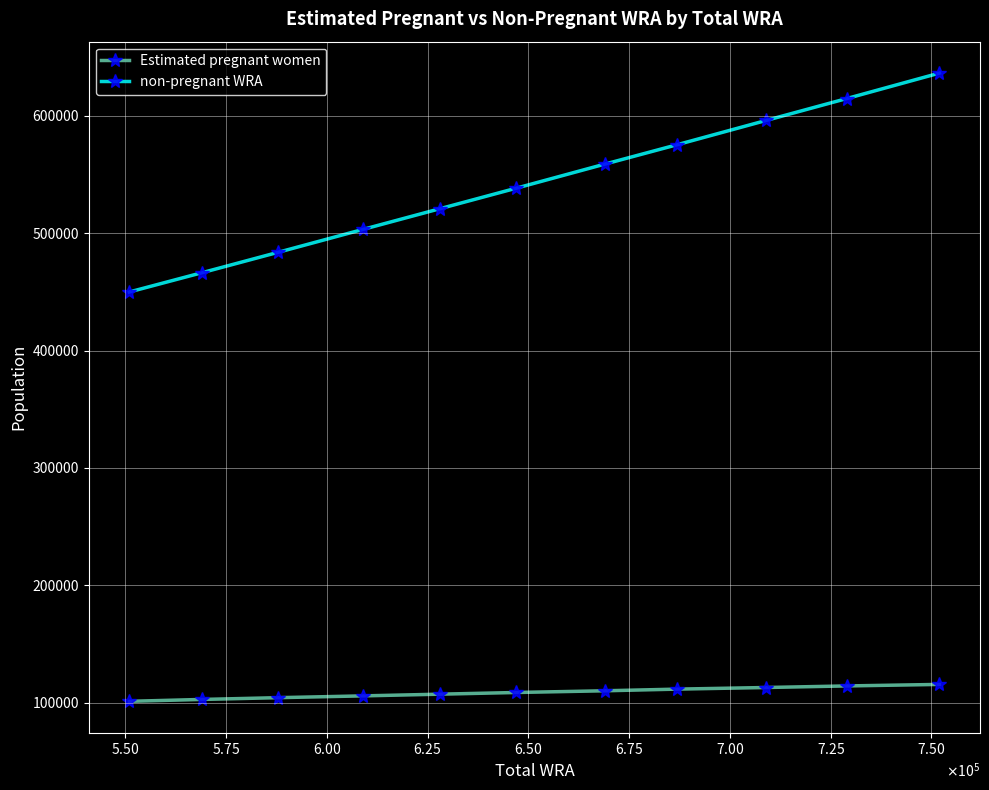

Which series has the widest spread of values?

non-pregnant WRA